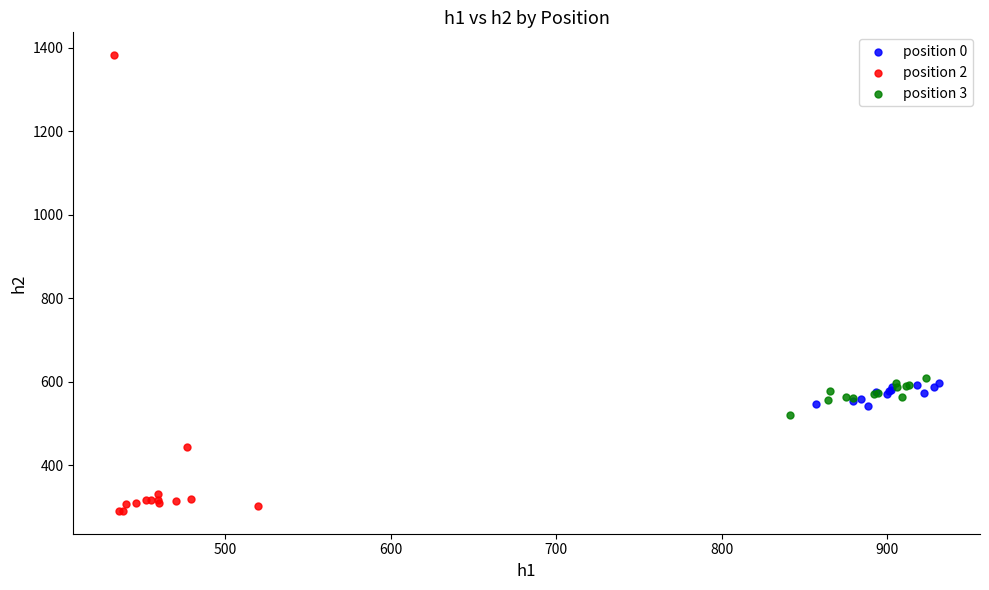

Which series reaches the minimum Y coordinate?

position 2